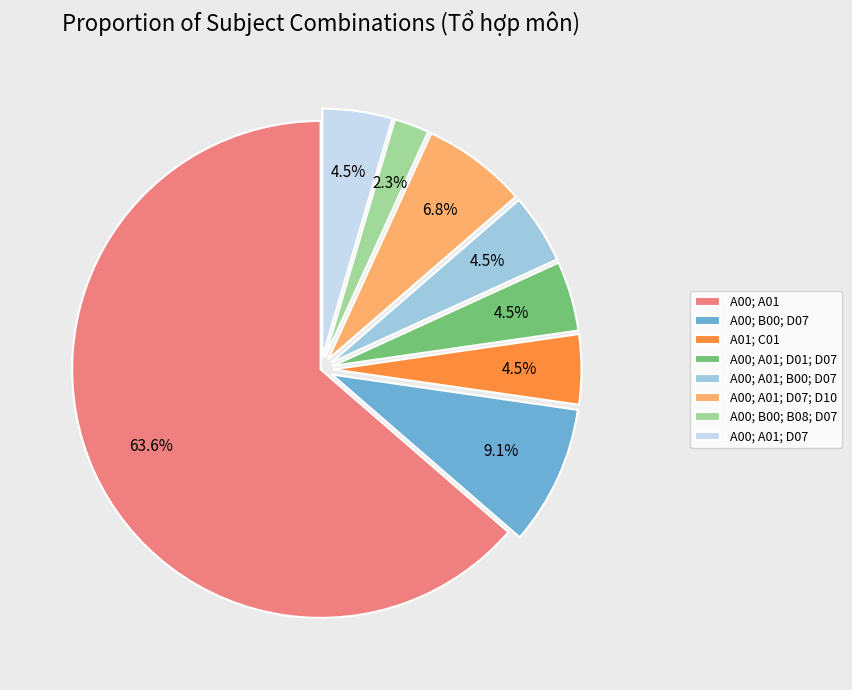

Count the number of slices in the pie.

8